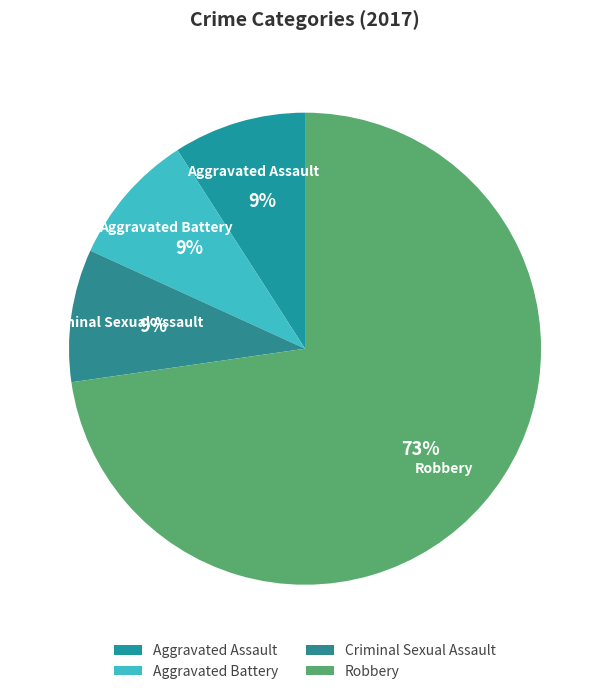

Which category has the biggest portion of the pie?

Robbery